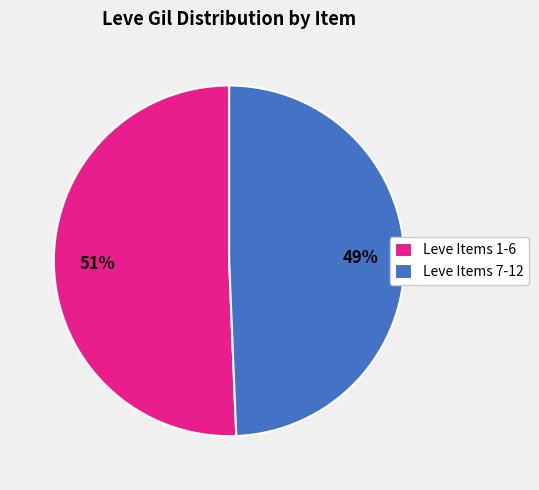

Is it true that Leve Items 1-6 is 51% of the pie?

True